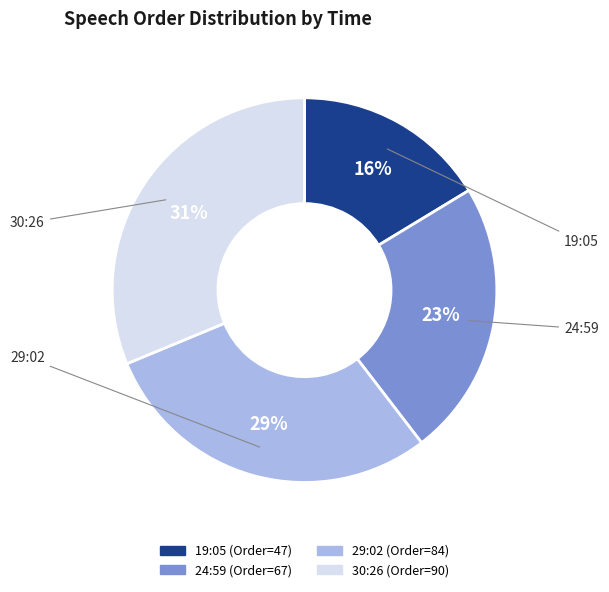

Combined, do 24:59 and 30:26 account for over 50%?

Yes